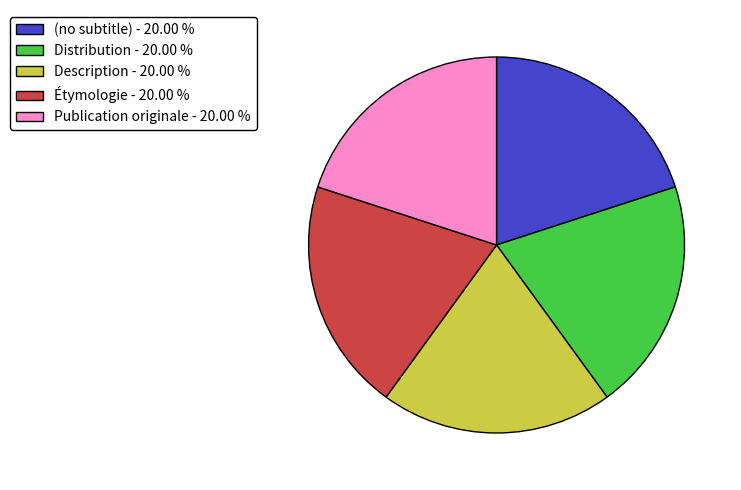

Is there any slice that represents more than half of the pie?

No